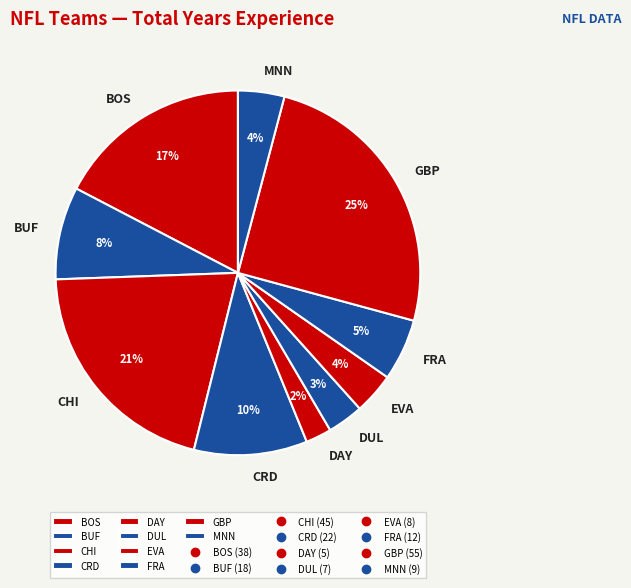

Combined, do BOS and BUF account for over 50%?

No